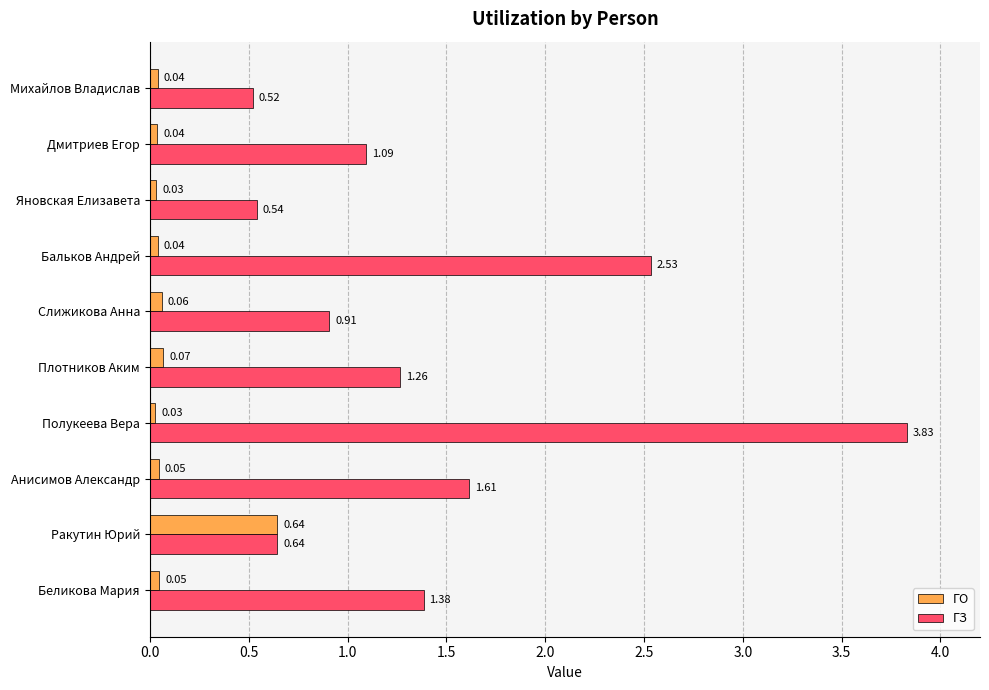

What is the sum of the ГЗ values at Ракутин Юрий and Плотников Аким?

1.9